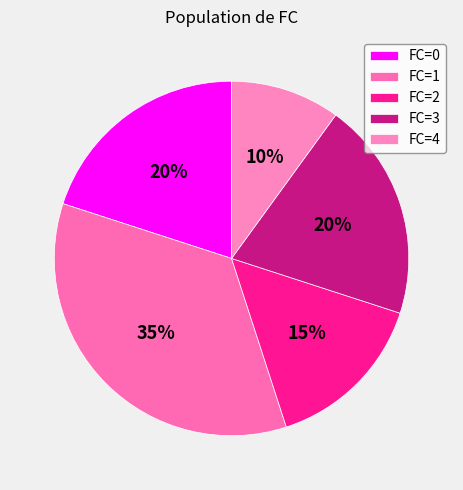

Which has a higher value, FC=3 or FC=2?

FC=3